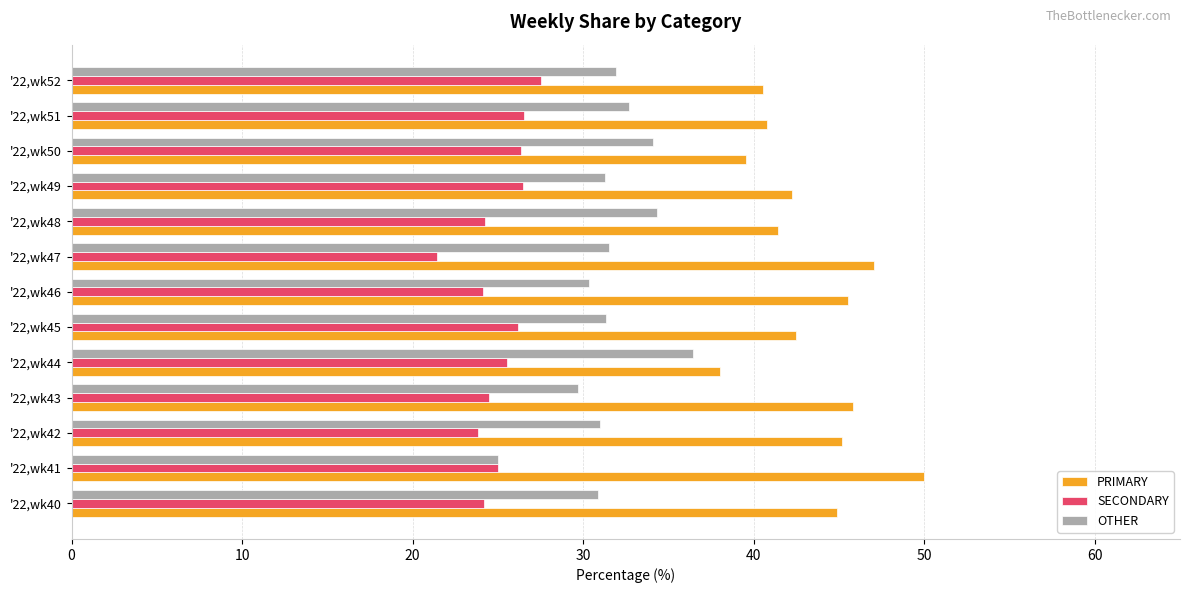

Count the number of data series in this chart.

3